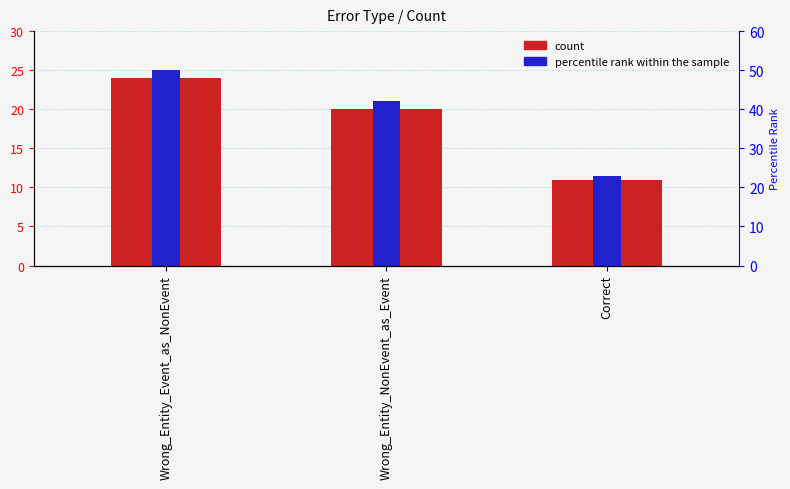

Reading left to right, extract all data points from this chart.

count: Wrong_Entity_Event_as_NonEvent=24	Wrong_Entity_NonEvent_as_Event=20	Correct=11
percentile rank within the sample: Wrong_Entity_Event_as_NonEvent=50	Wrong_Entity_NonEvent_as_Event=42	Correct=23